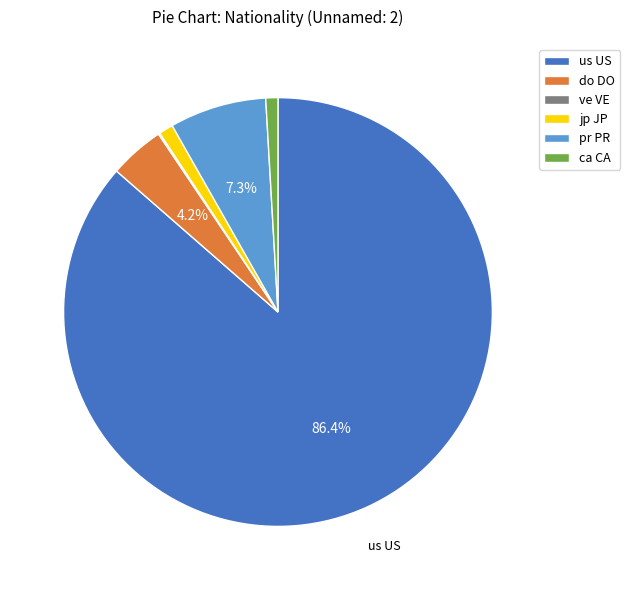

Is there any slice that represents more than half of the pie?

Yes